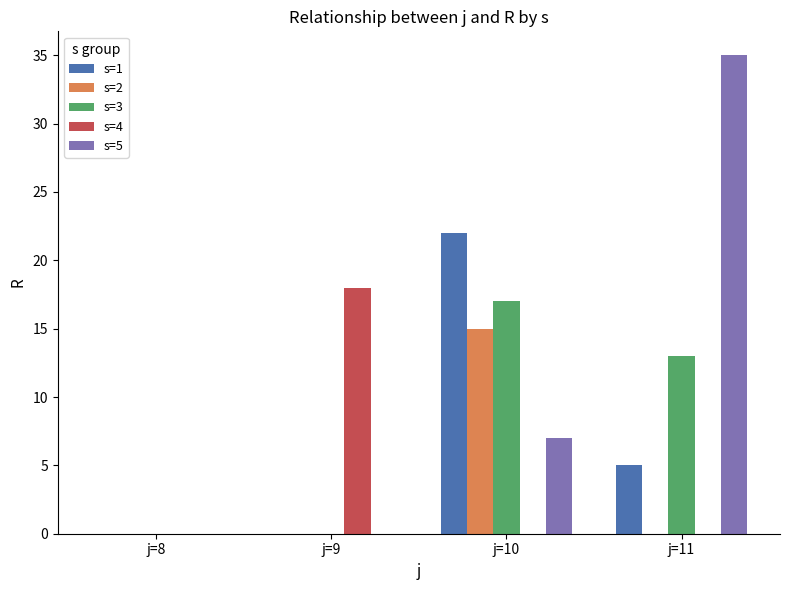

Which series changed the most between j=10 and j=11?

s=5